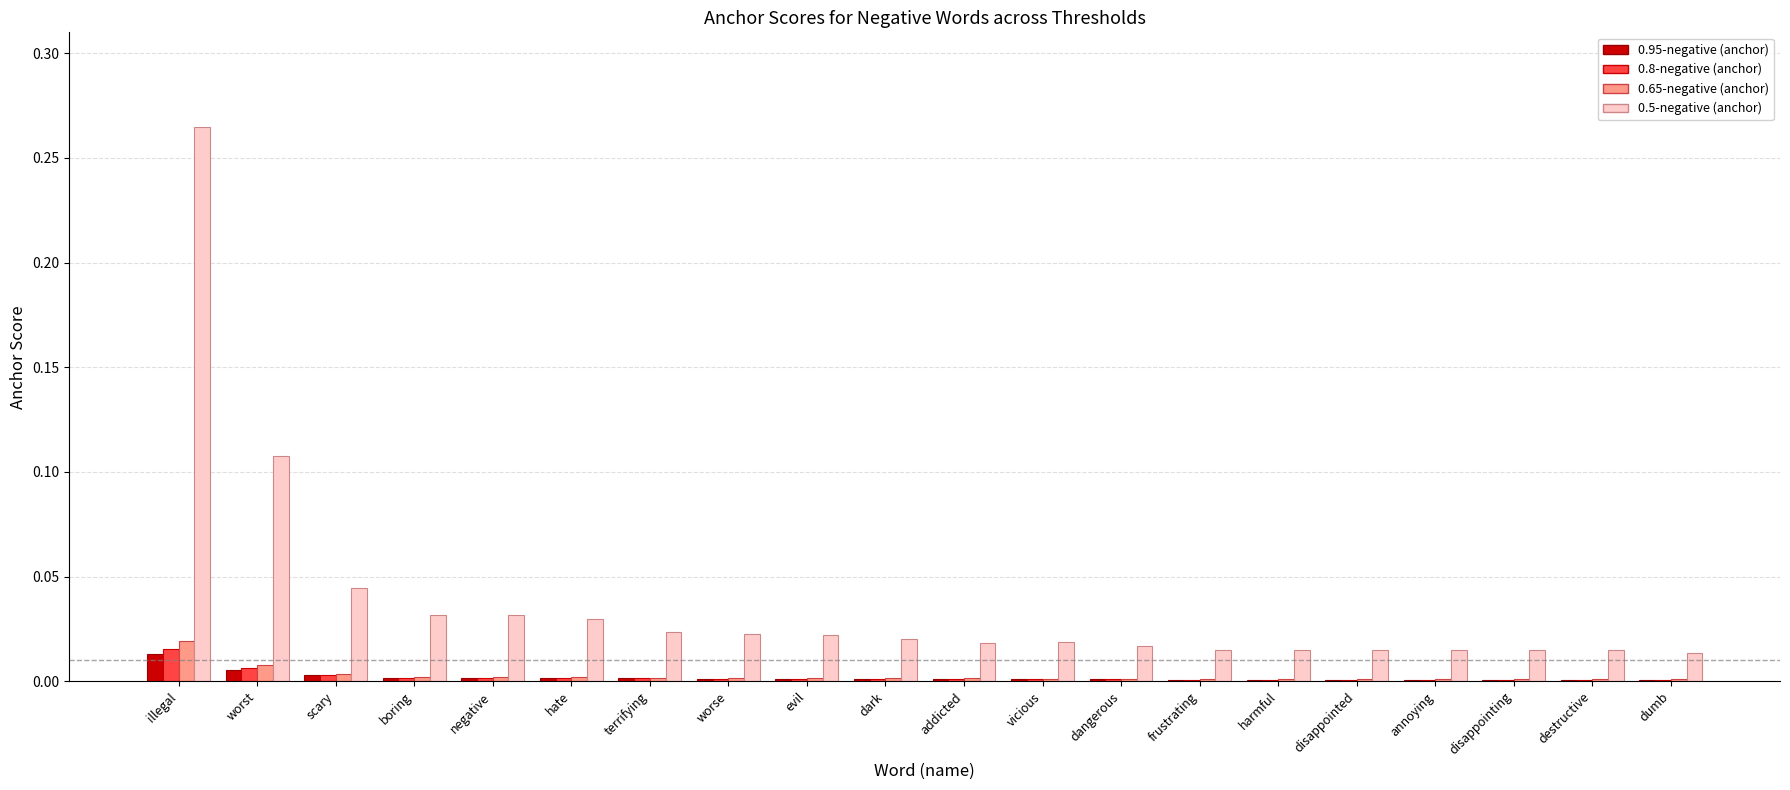

At which category is the sum across all series the highest?

illegal